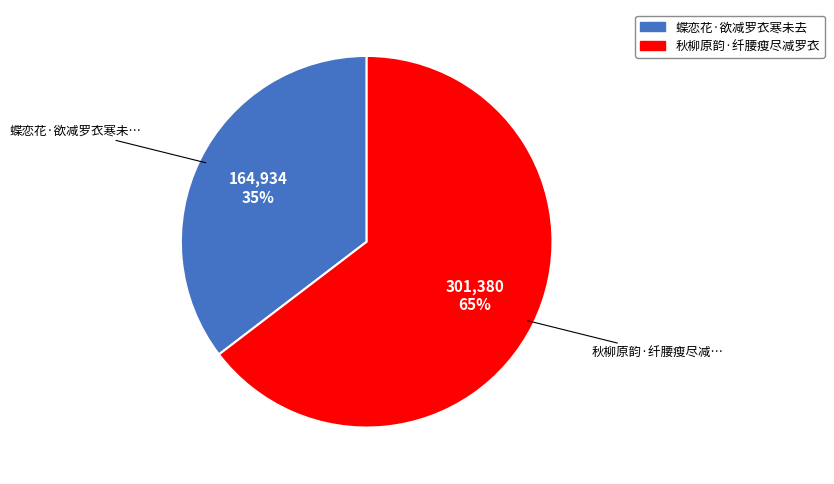

To the nearest percent, what is the combined percentage of 蝶恋花·欲减罗衣寒未去 and 秋柳原韵·纤腰瘦尽减罗衣?

100%